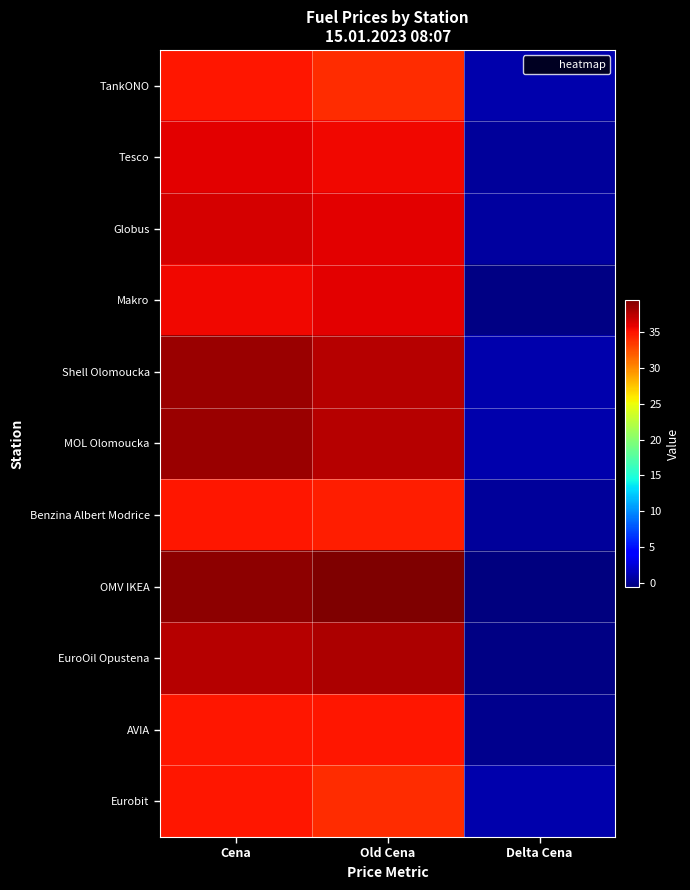

At which category does the chart reach its peak across all series?

Old Cena